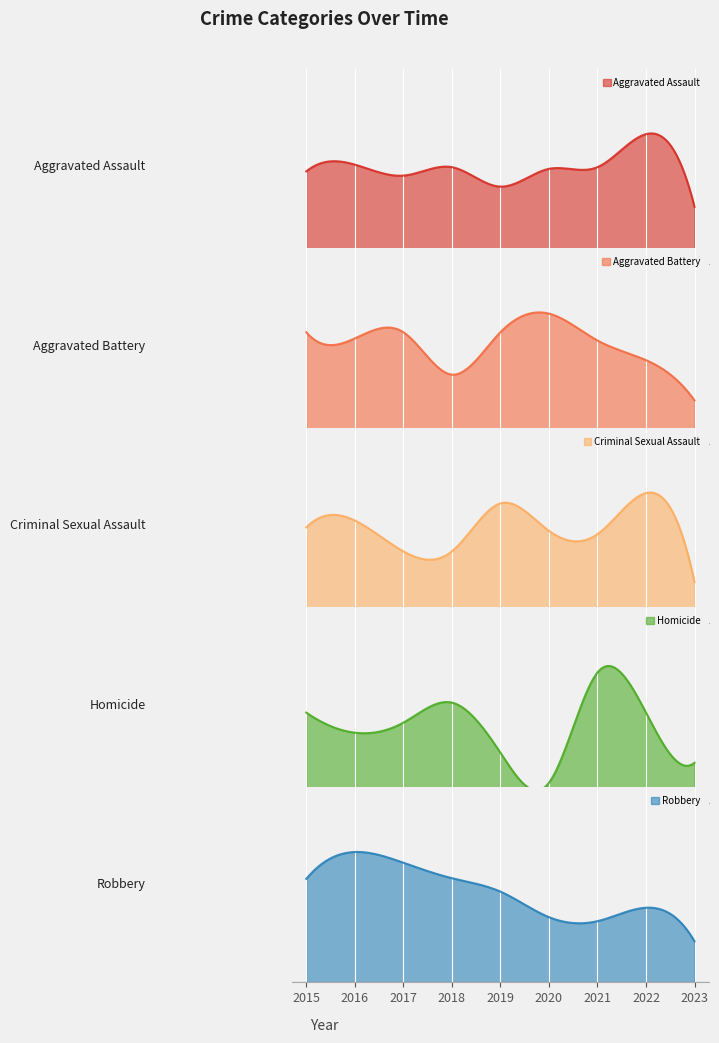

Between 2019 and 2016, which is larger?

2016